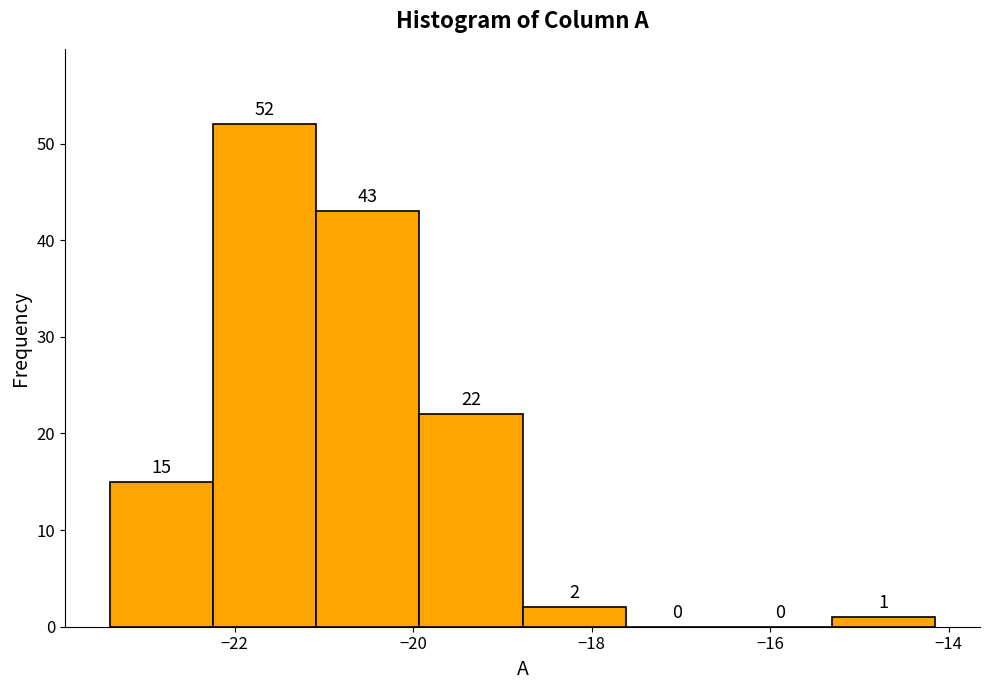

Reading left to right, list every bar in this chart as the range it spans on the x-axis followed by its height. The bar edges are not printed on the chart, so give them approximately, as read against the axis.

-23.4 to -22.2: 15
-22.2 to -21.0: 52
-21.0 to -20.0: 43
-20.0 to -18.8: 22
-18.8 to -17.6: 2
-17.6 to -16.4: 0
-16.4 to -15.4: 0
-15.4 to -14.2: 1